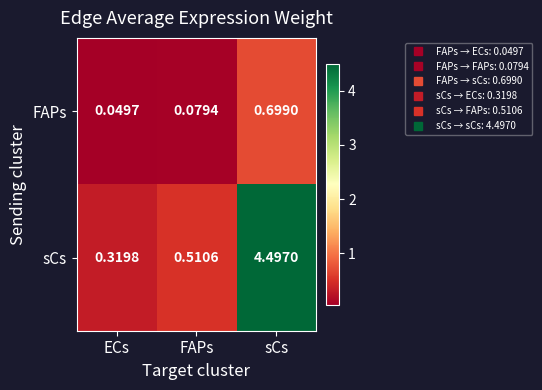

At which category is the sum across all series the highest?

sCs